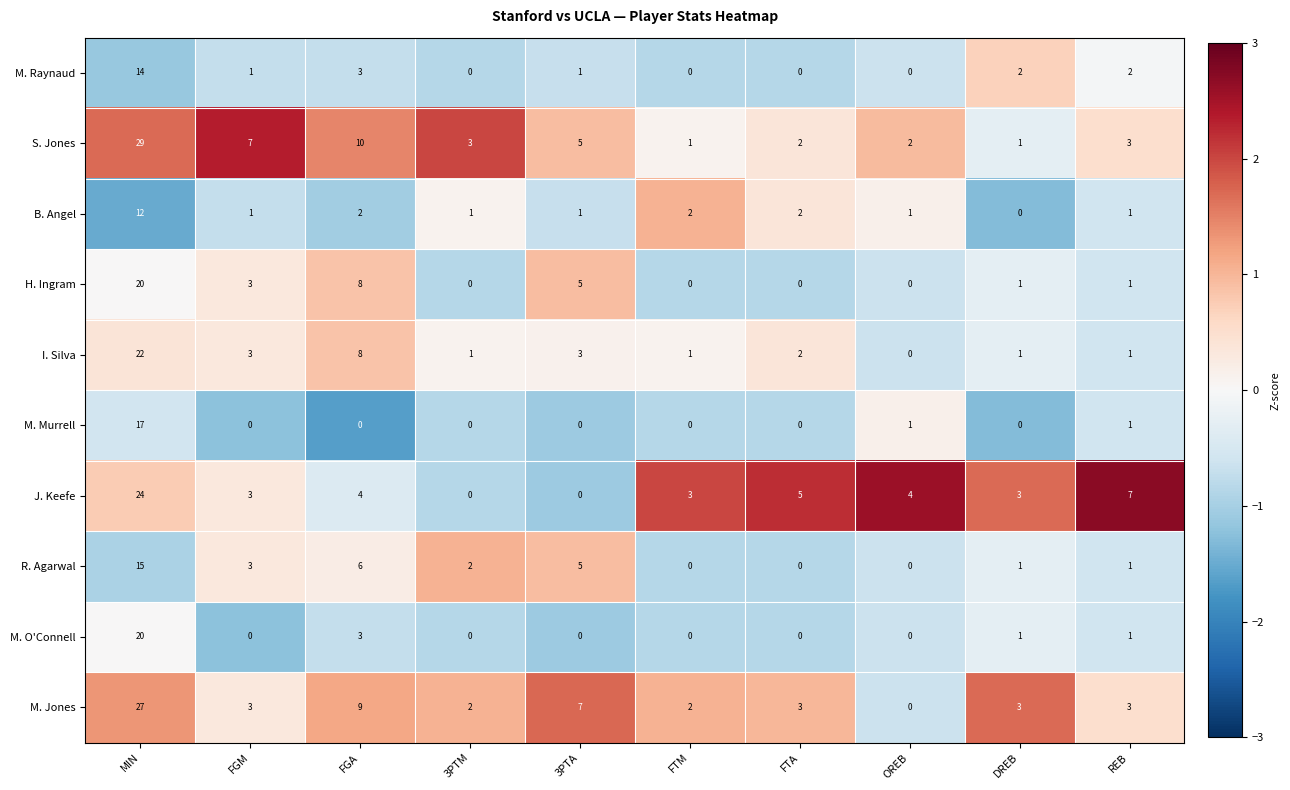

True or false: J. Keefe has a value of 1 at FGM.

False